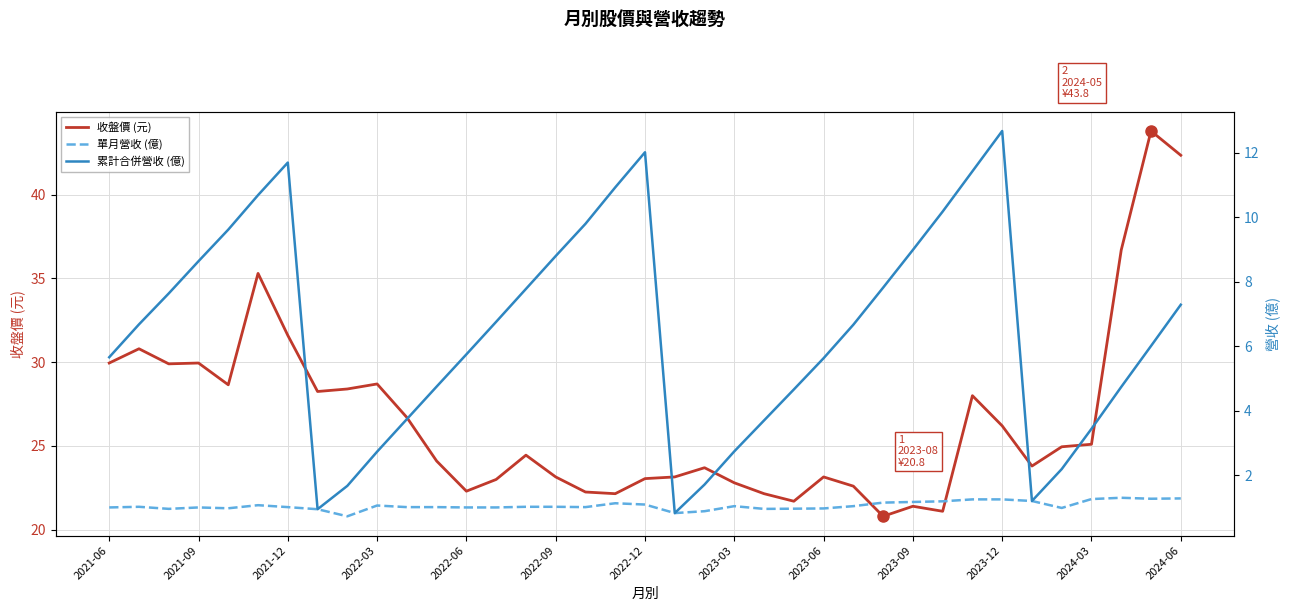

Is it true that 收盤價 (元) equals 32.6 at 2023-06?

False